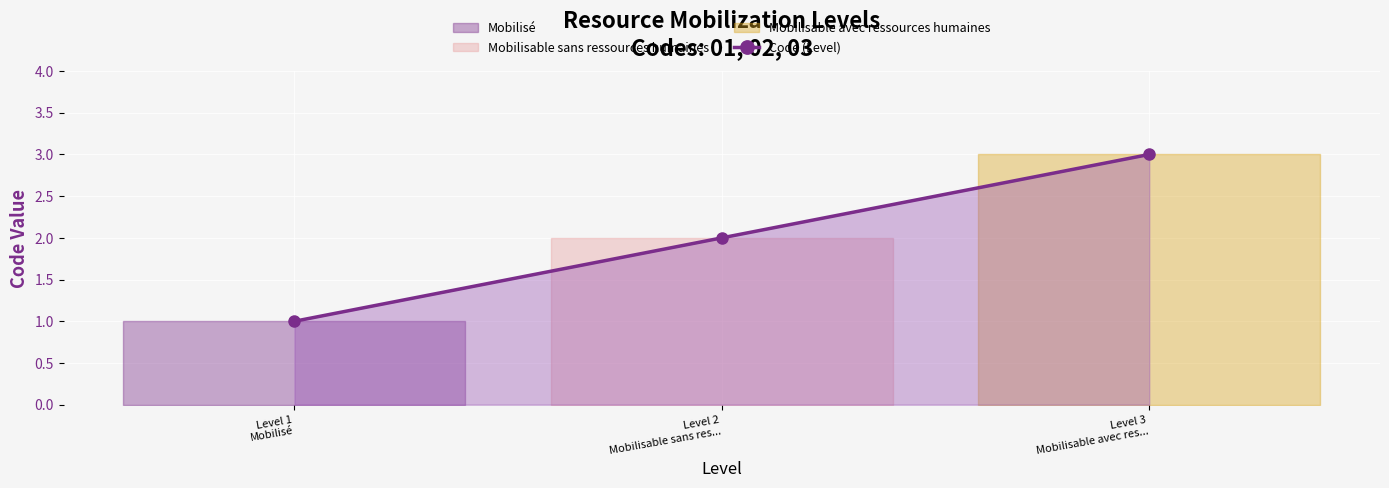

What is the change in value from Level 1
Mobilisé to Level 3
Mobilisable avec res...?

+2